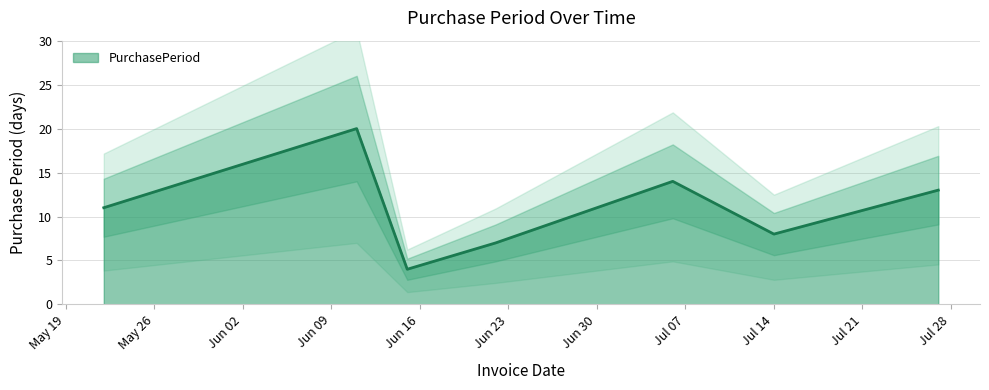

Reading left to right, transcribe all the data shown in this chart.

11	20	4	7	14	8	13